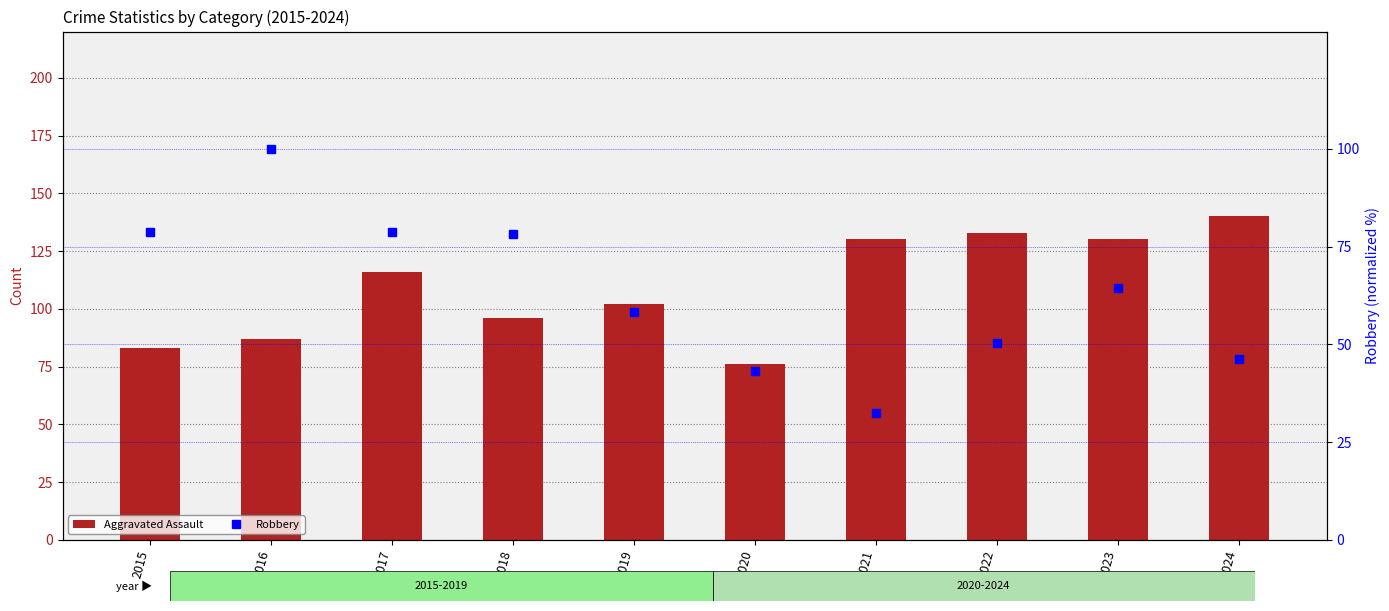

The Aggravated Assault series shows 46.8 at 2019. True or false?

False